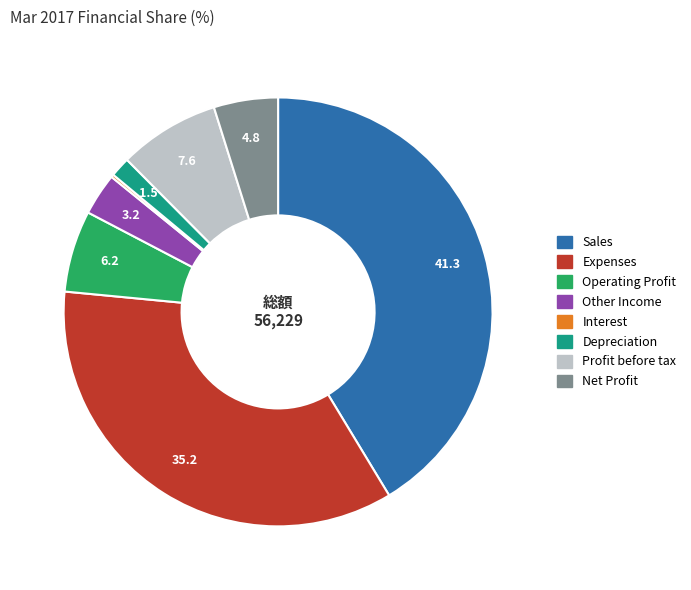

What is the ratio of the value at Operating Profit to the value at Other Income?

1.9